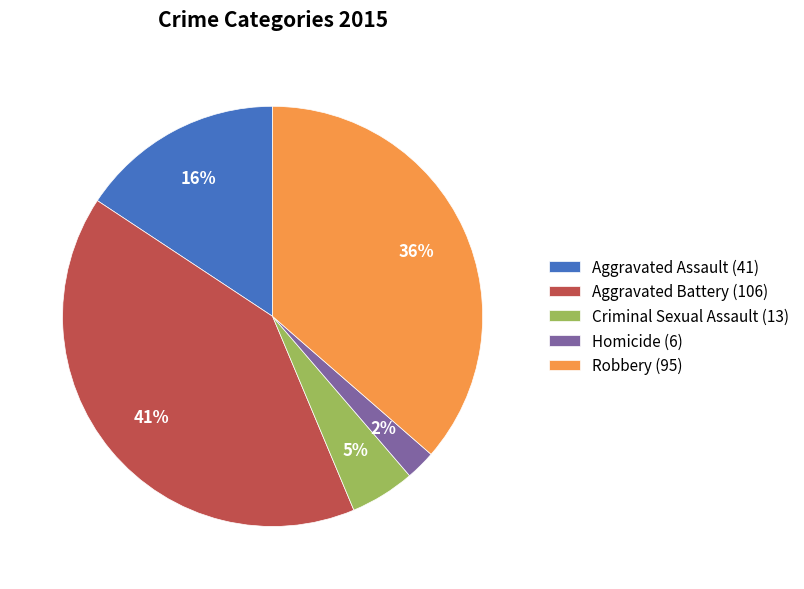

To the nearest percent, what is the combined percentage of Aggravated Battery (106) and Homicide (6)?

43%